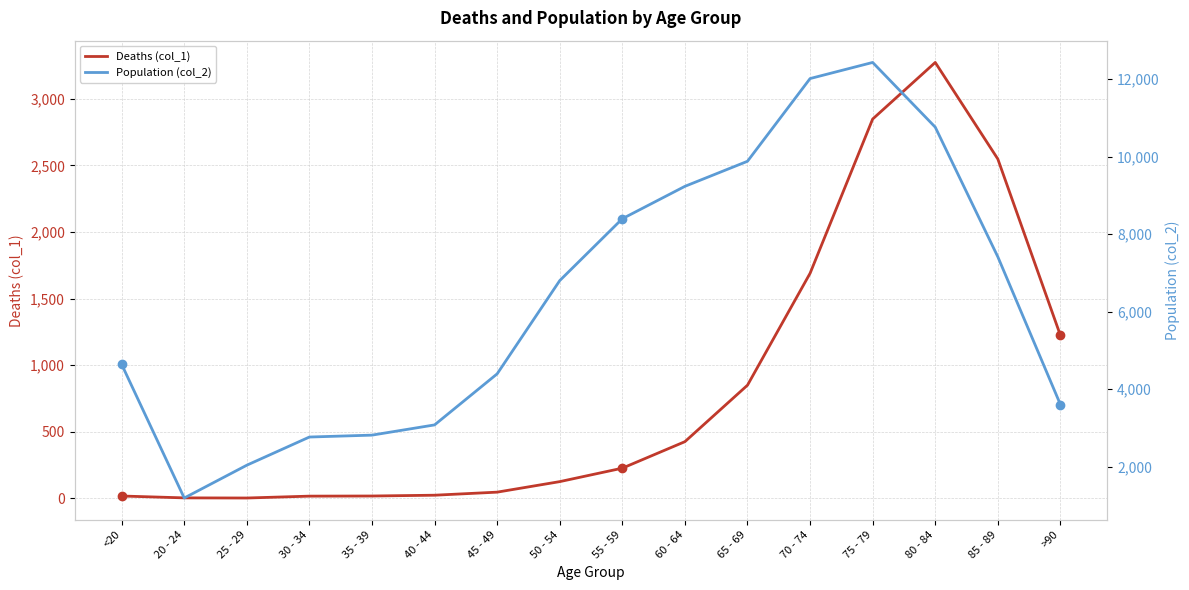

The value of Deaths (col_1) at 40 - 44 is 24. True or false?

True